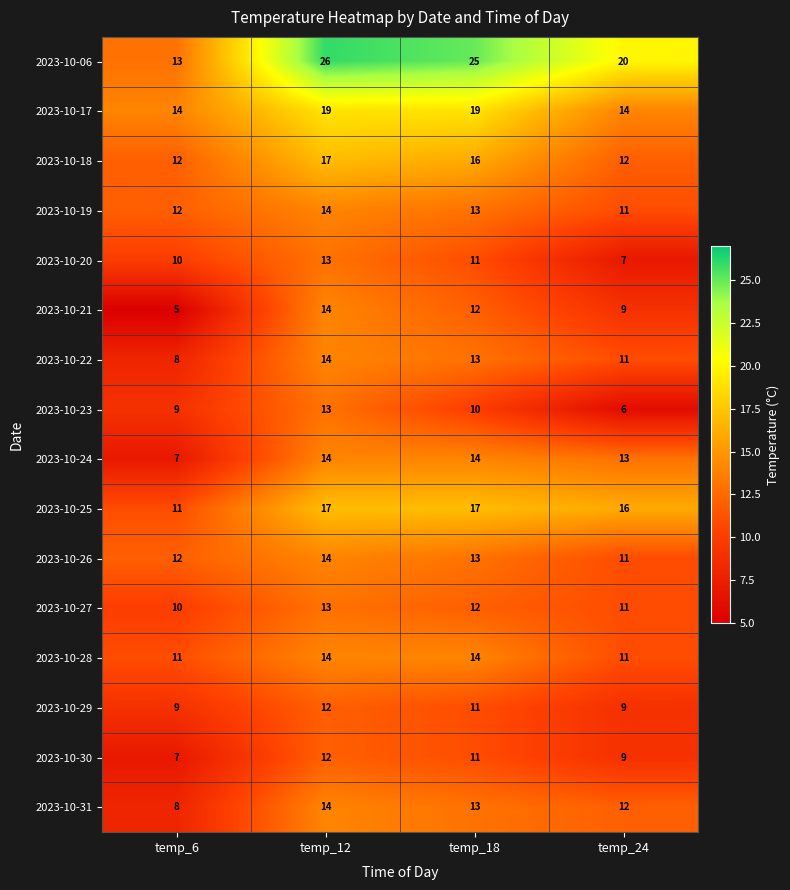

What is the highest value of the 2023-10-18 series?

17